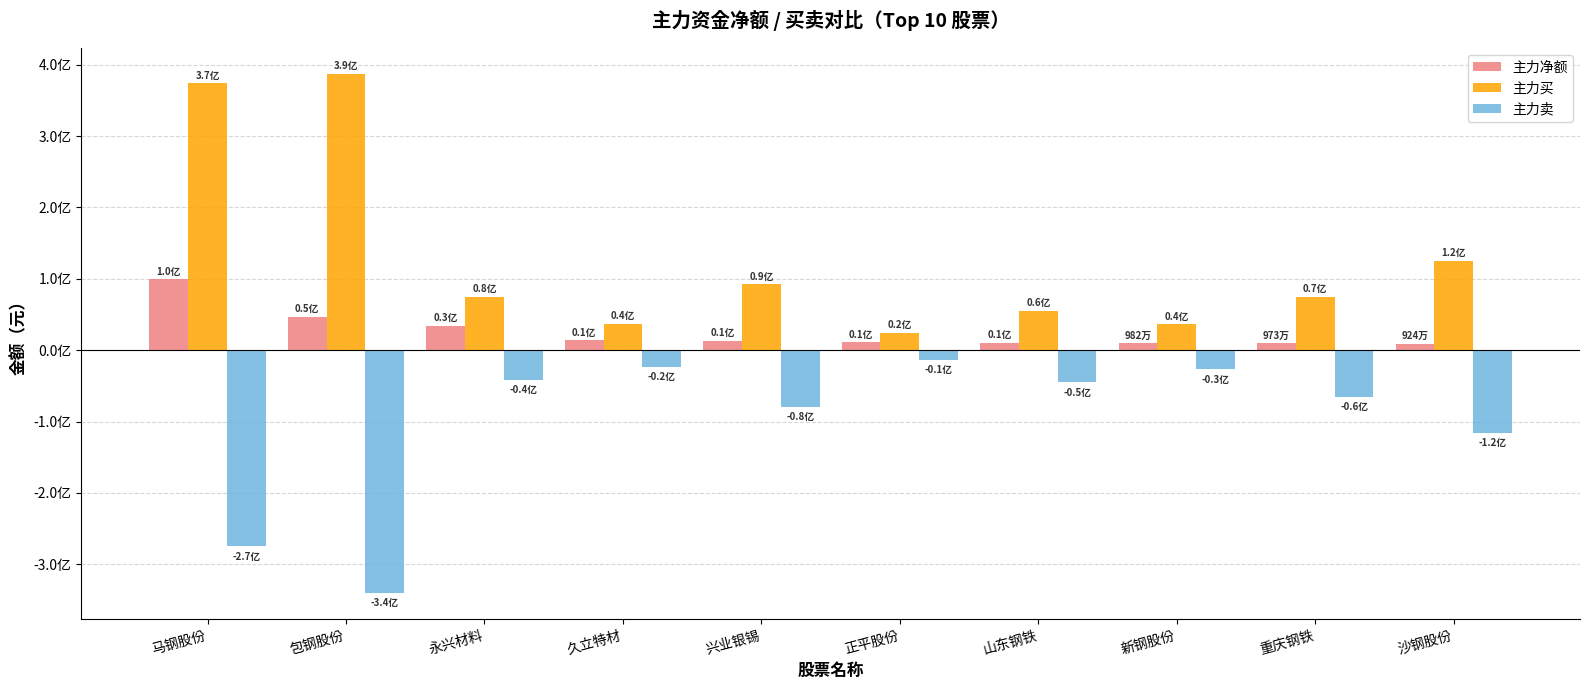

At how many categories does at least one series exceed 201008240?

2